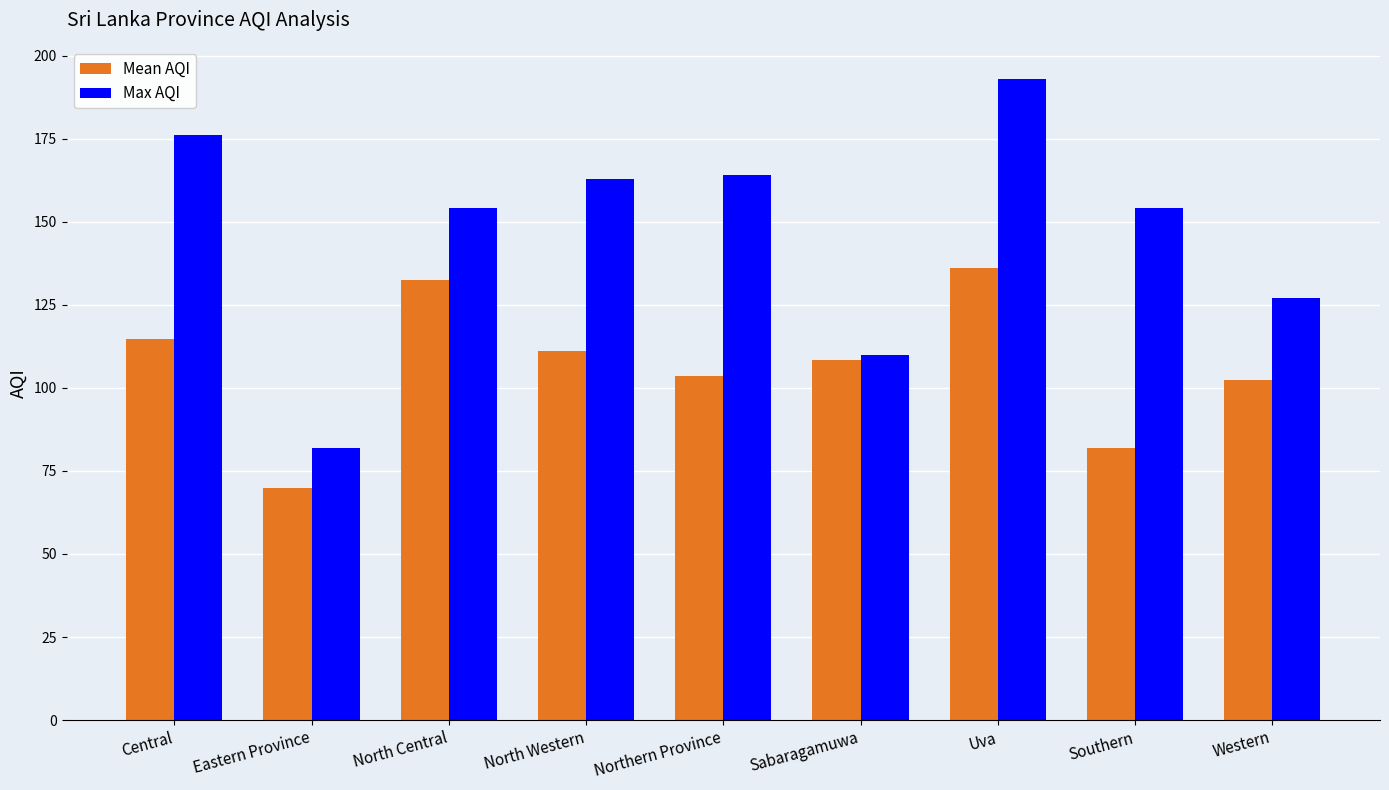

What is the value of the Max AQI bar at the 3rd from the left?

154.0